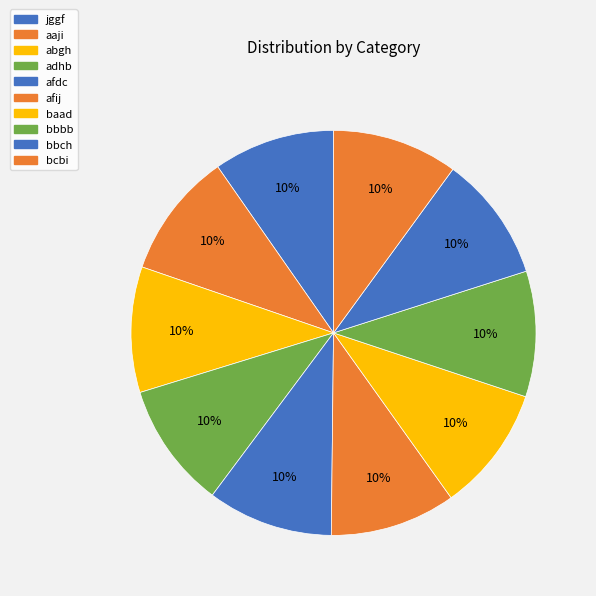

Which category has the smallest portion of the pie?

jggf